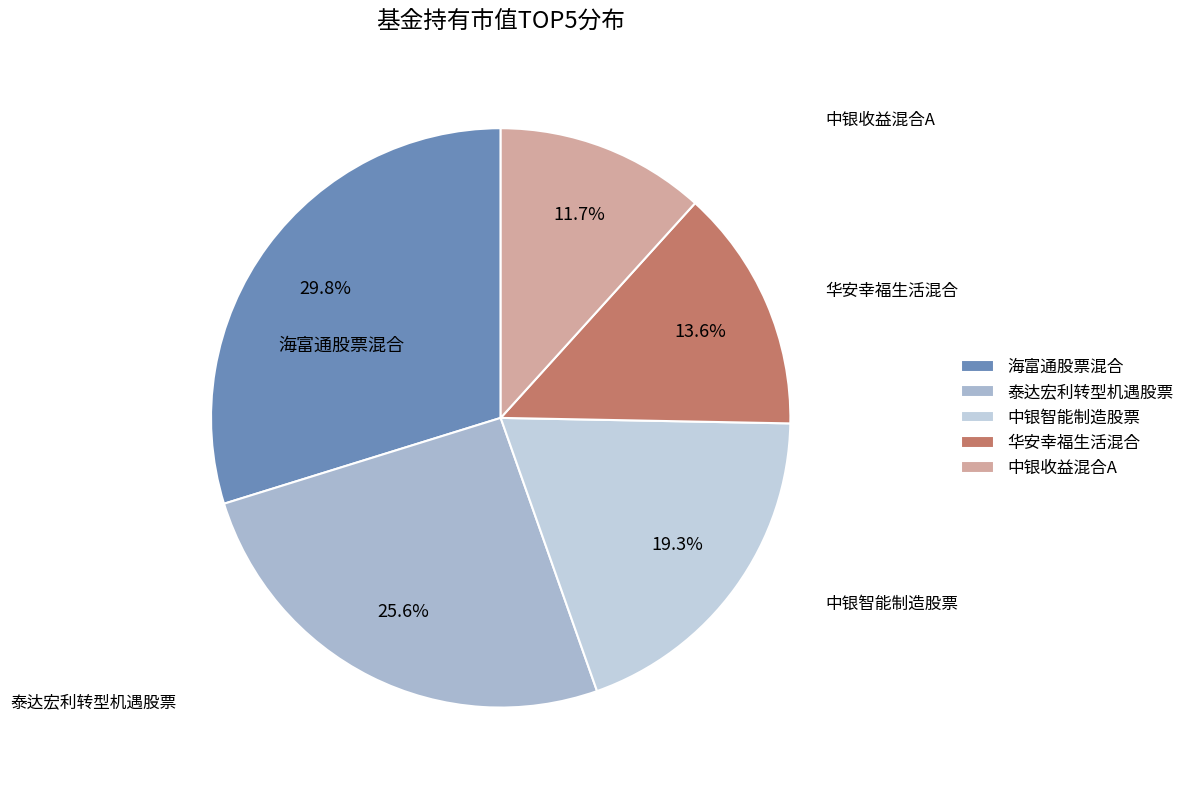

What is the largest slice in the pie chart?

海富通股票混合